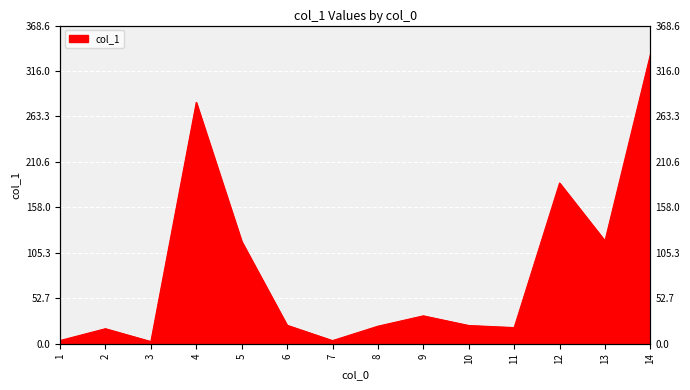

The chart shows a value of 37.2 at 10. True or false?

False